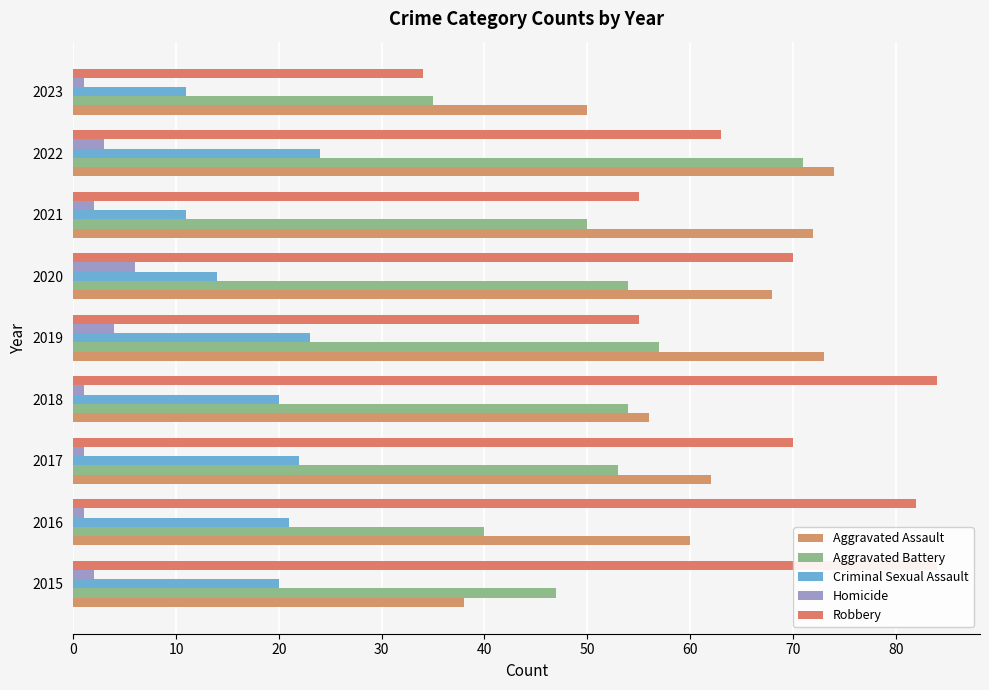

What is the value of the Criminal Sexual Assault bar at the 8th from the left?

24